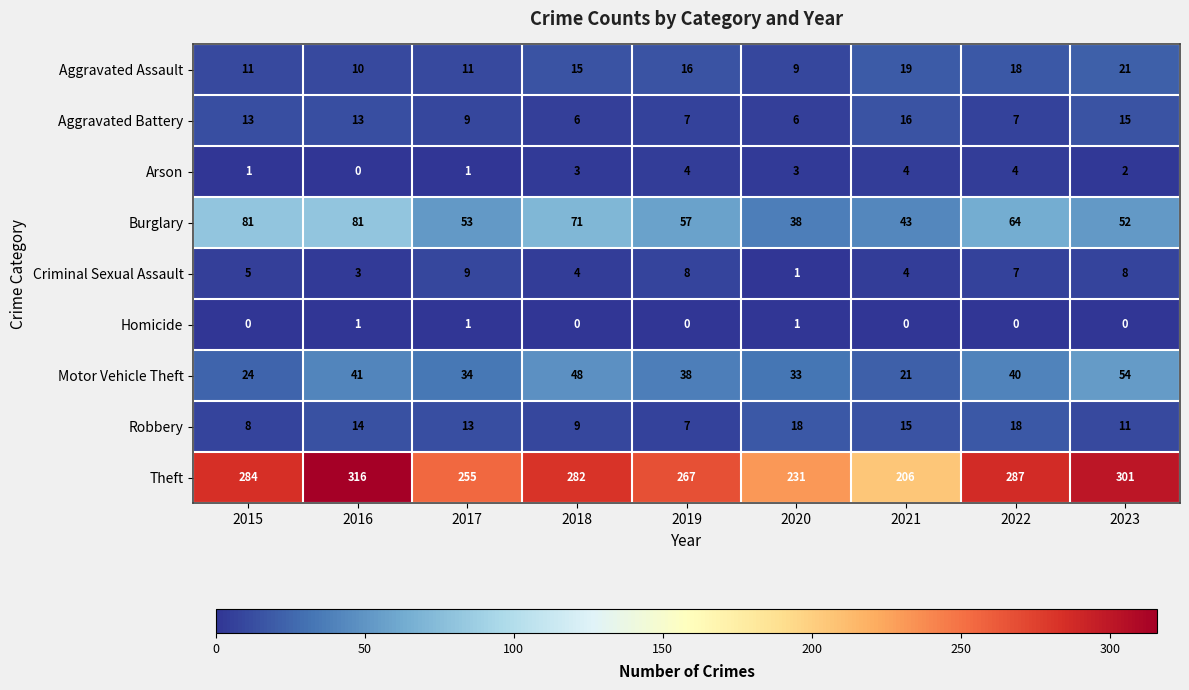

Count the Homicide values in the range 0 to 1.

9